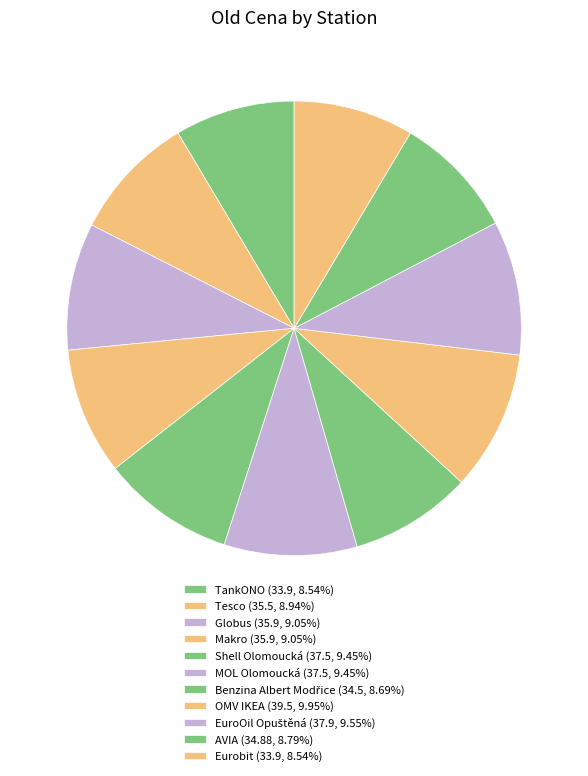

To the nearest percent, what is the difference between the largest and smallest slice percentages?

1%